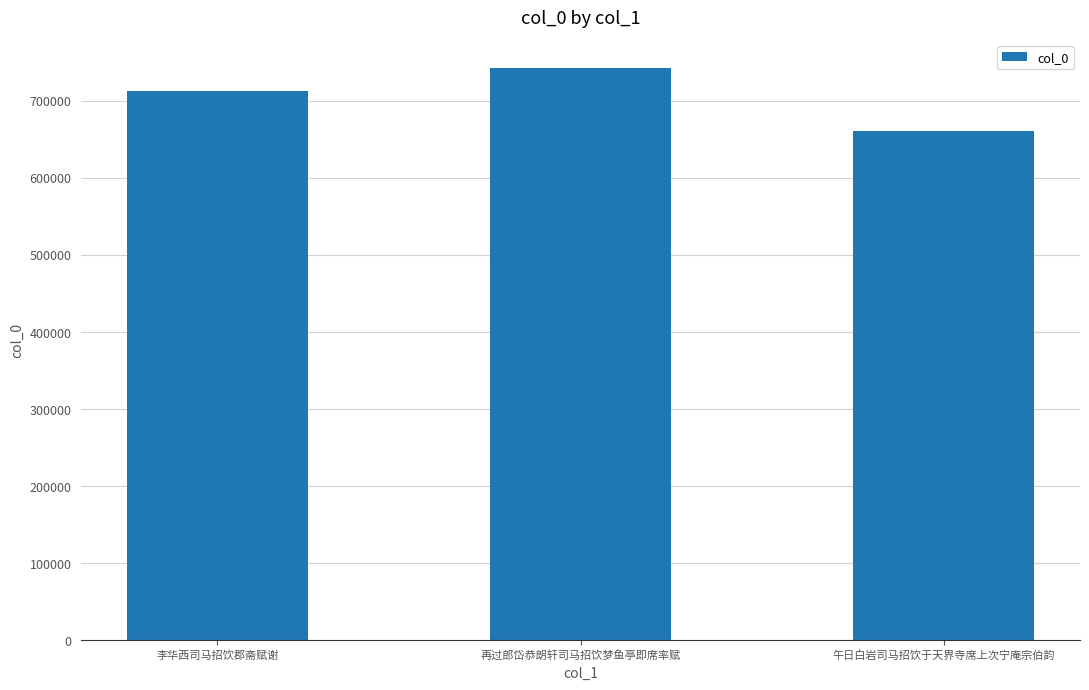

Rank the categories by value from lowest to highest.

午日白岩司马招饮于天界寺席上次宁庵宗伯韵, 李华西司马招饮郡斋赋谢, 再过郎岱恭朗轩司马招饮梦鱼亭即席率赋